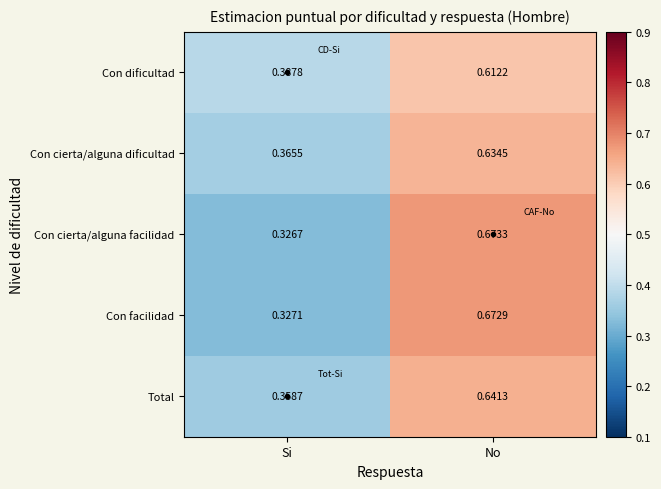

At which label is Total closest to 0?

Si